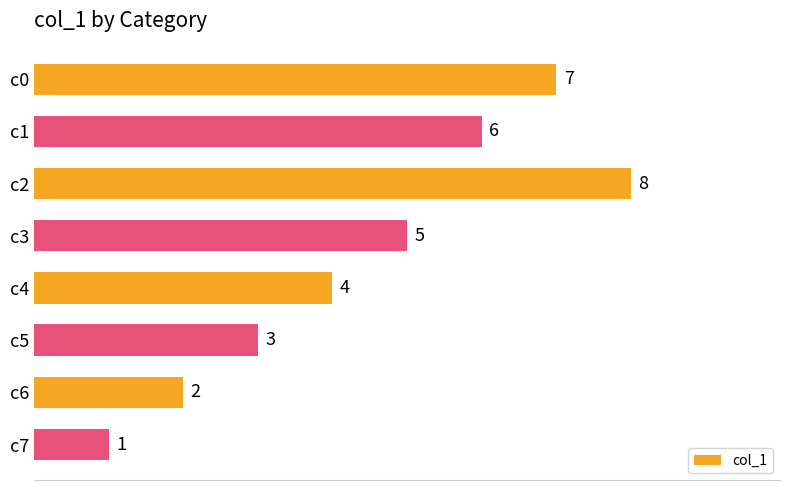

Reading bottom to top, list all the values displayed in this chart.

1	2	3	4	5	8	6	7